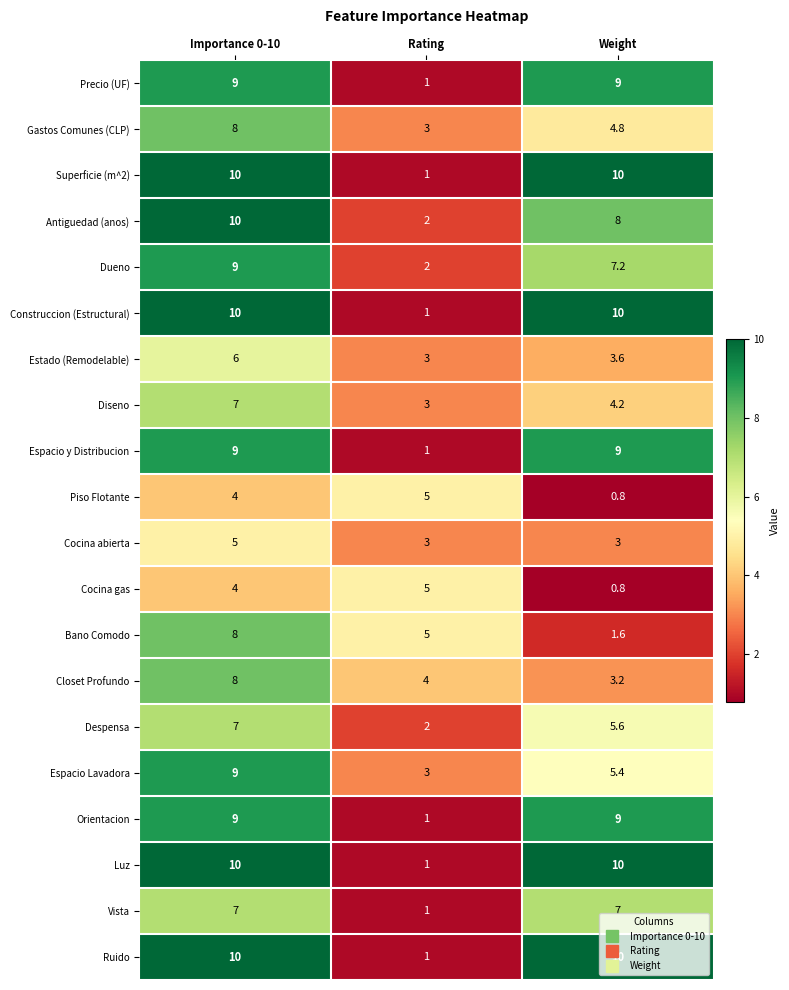

What is the maximum value for Precio (UF)?

9.0